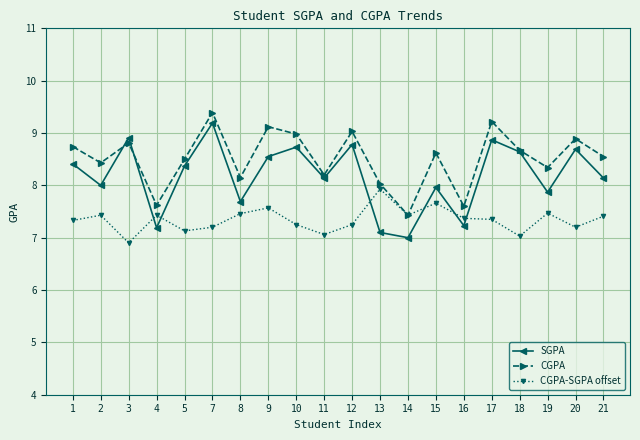

Which series has the widest spread of values?

SGPA